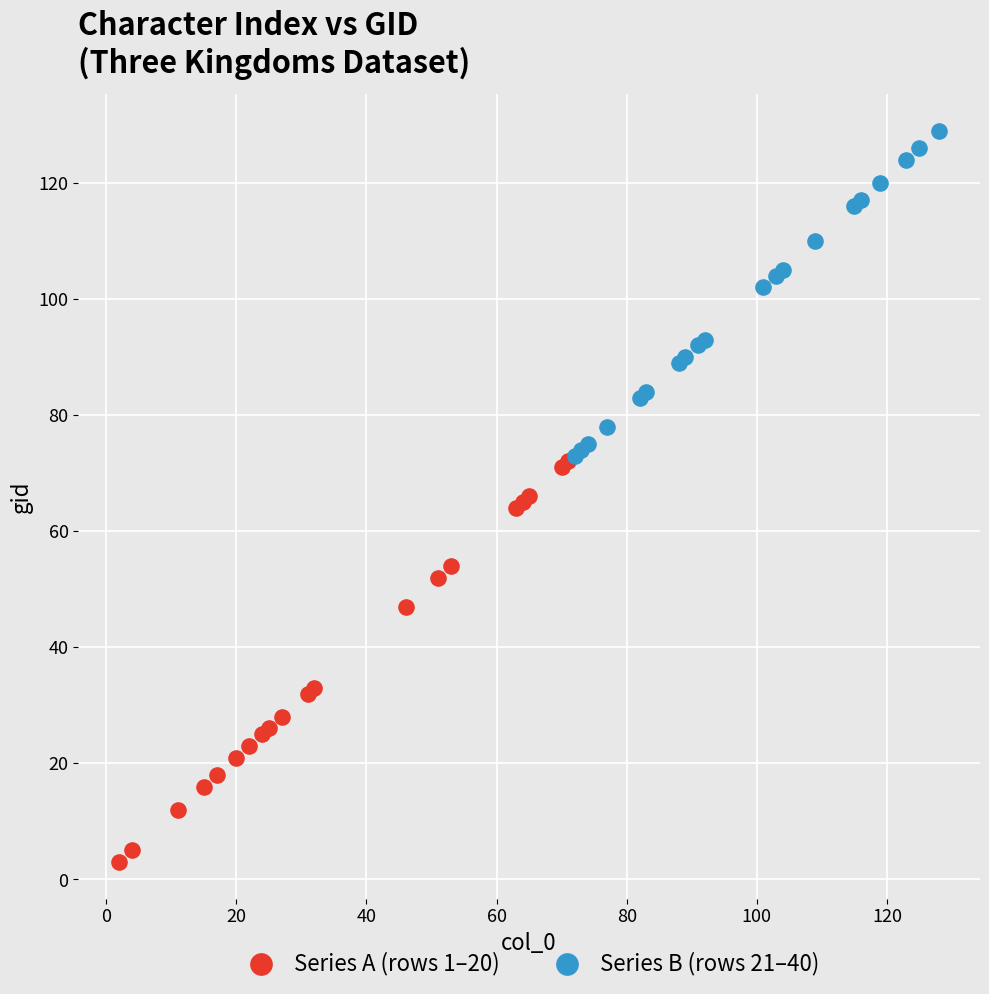

Which series reaches the minimum Y coordinate?

Series A (rows 1–20)